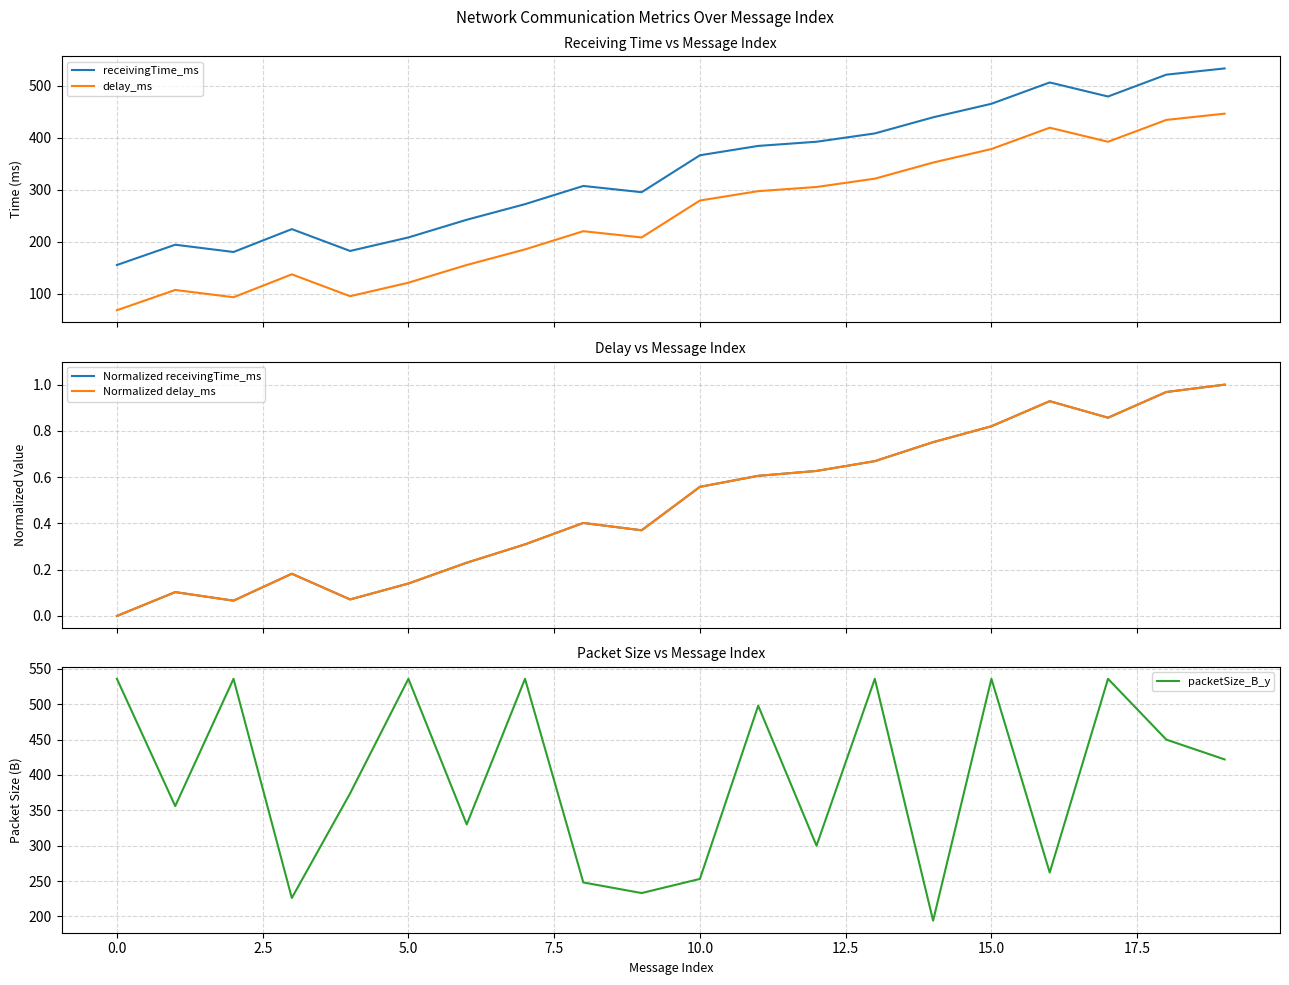

What is the difference between the second highest and second lowest values in the packetSize_B_y series?

310